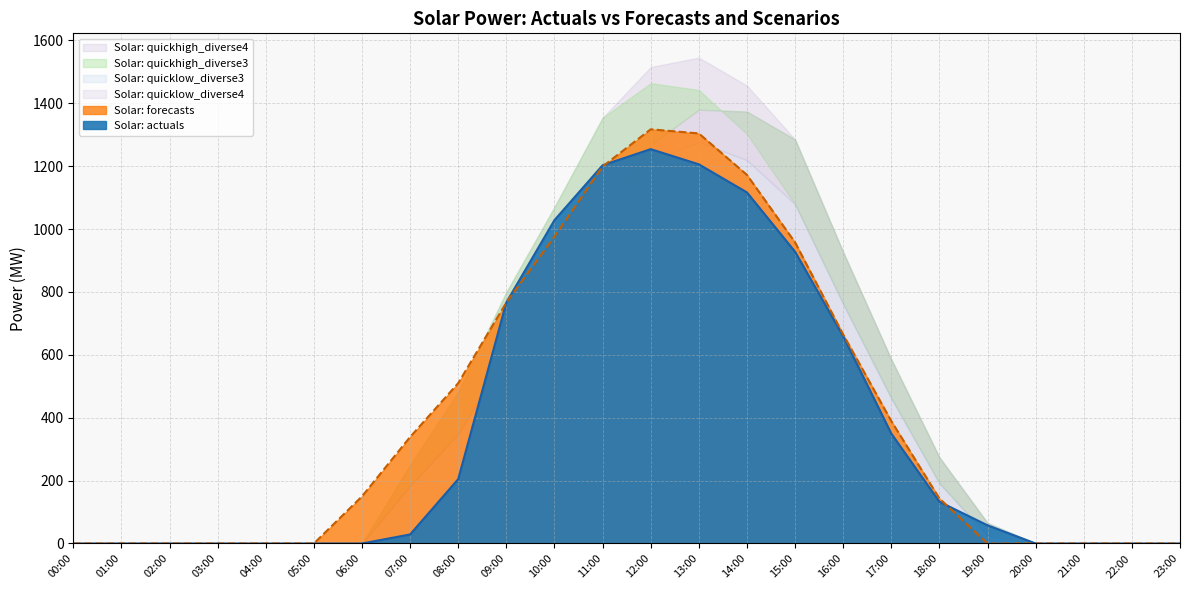

What is the label of the 1st point from the left?

00:00